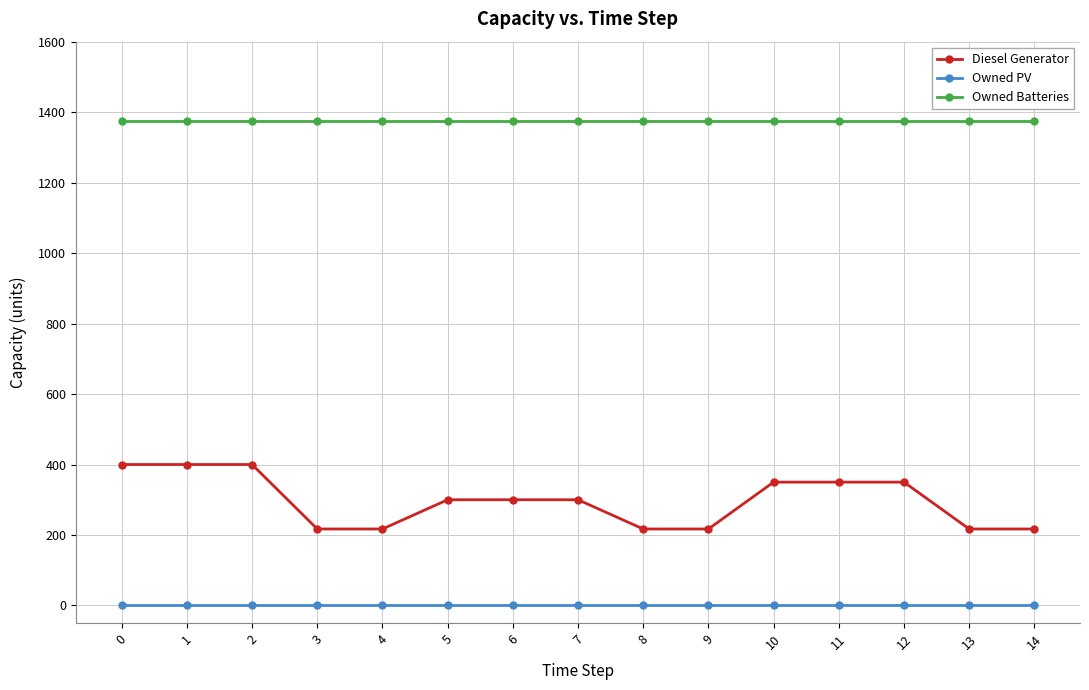

True or false: Diesel Generator has a value of 387 at 8.

False